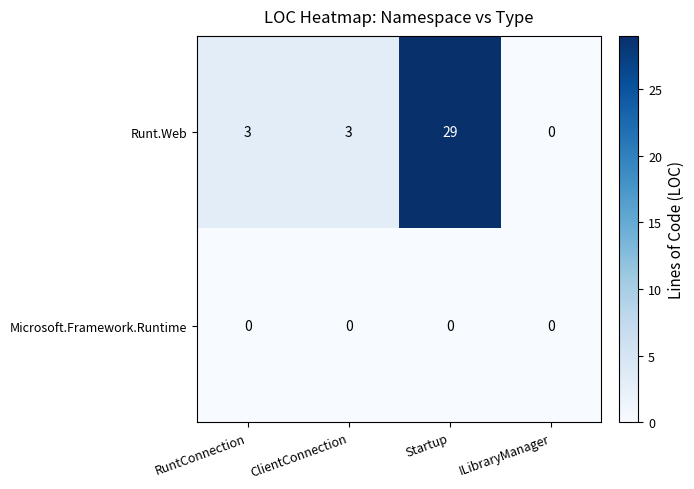

List the series in order of their peak value, lowest first.

Microsoft.Framework.Runtime, Runt.Web